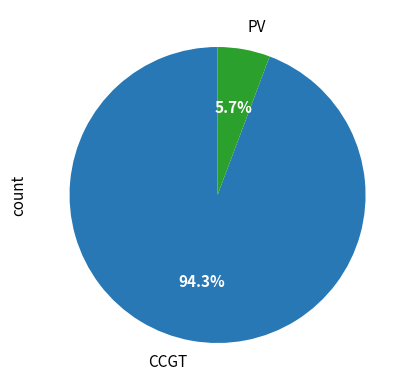

Combined, do PV and CCGT account for over 50%?

Yes